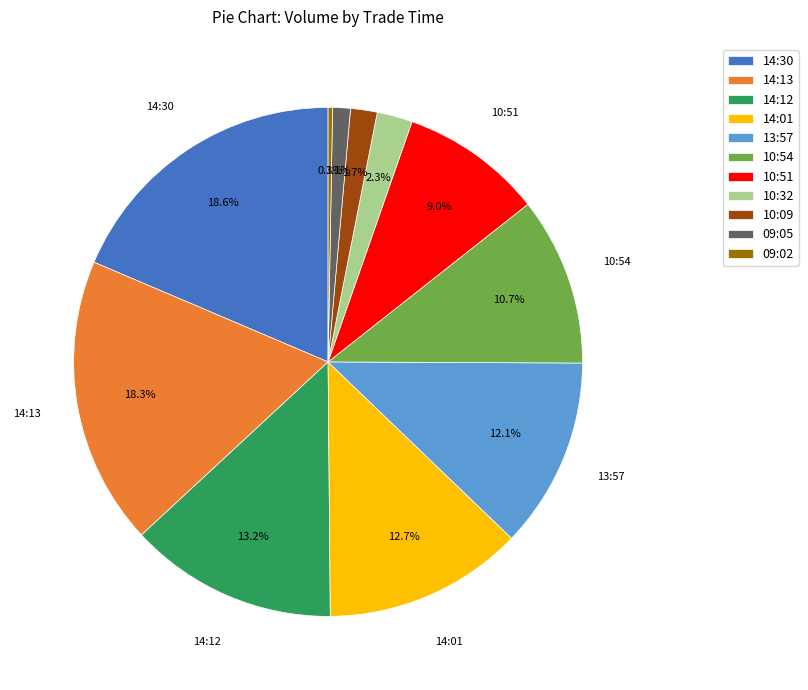

Do 13:57 and 10:51 together represent more than half of the pie?

No